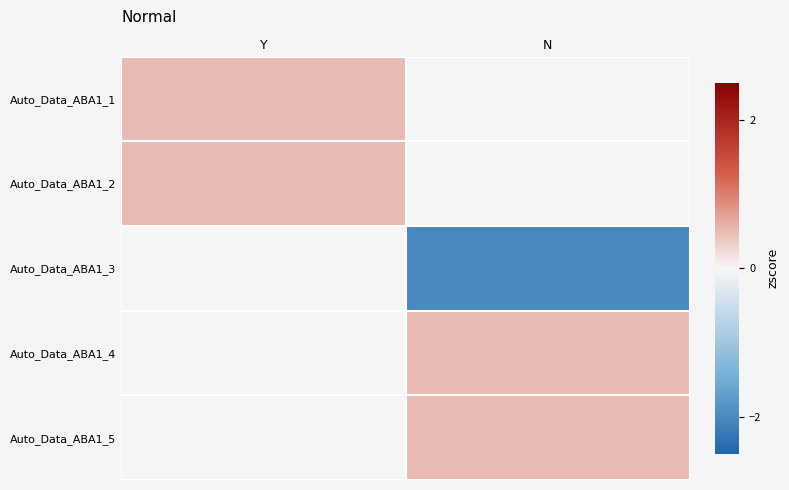

At how many categories does at least one series exceed 0?

2